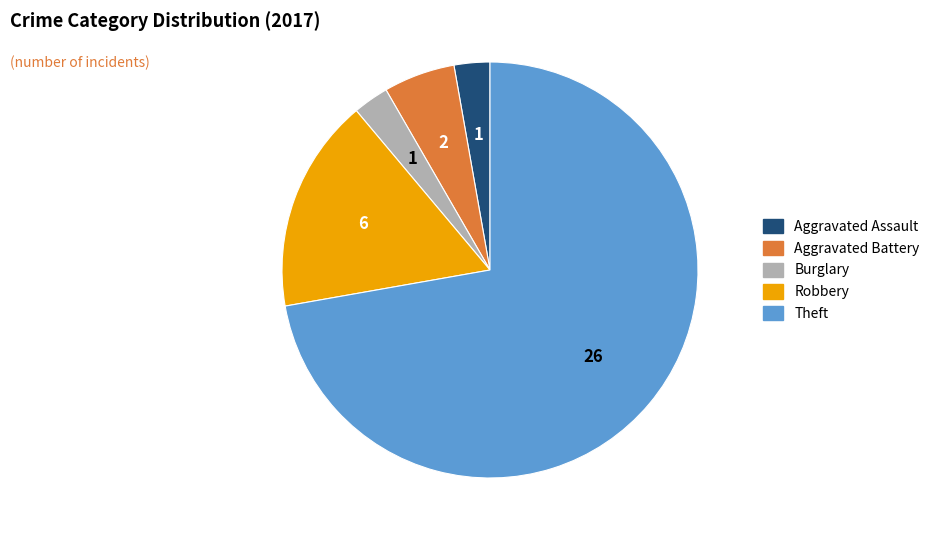

True or false: Aggravated Assault accounts for 10% of the total.

False